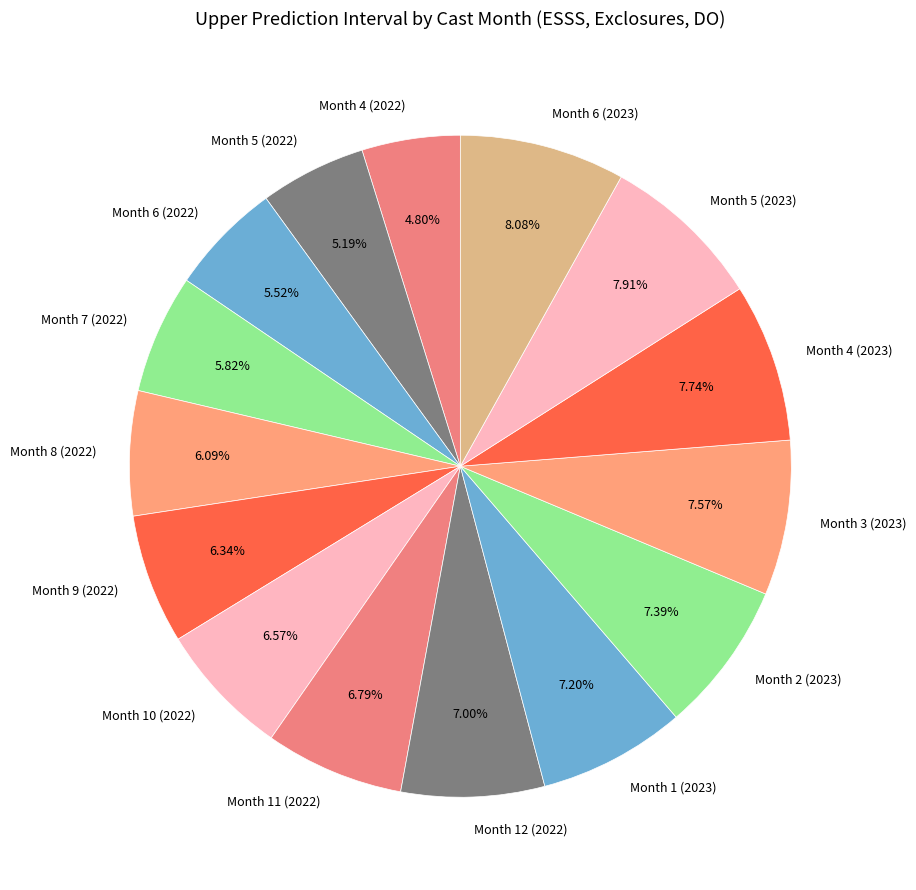

Is the sum of Month 12 (2022) and Month 5 (2022) greater than half?

No